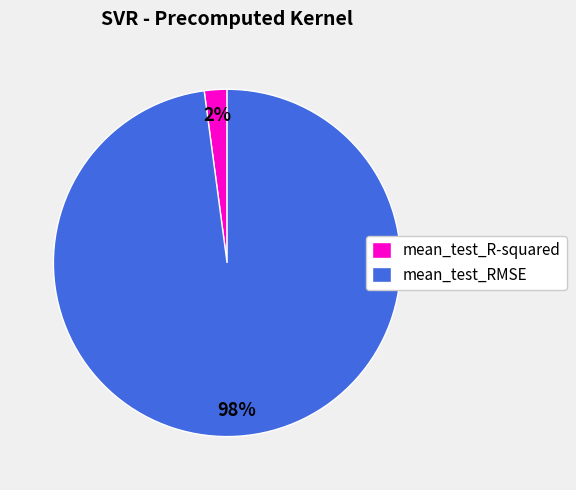

To the nearest percent, what is the average slice percentage?

50%